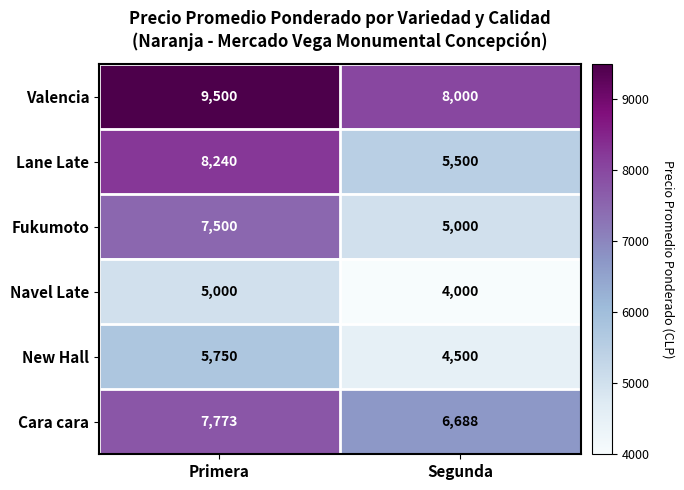

How many data points does each series have?

2